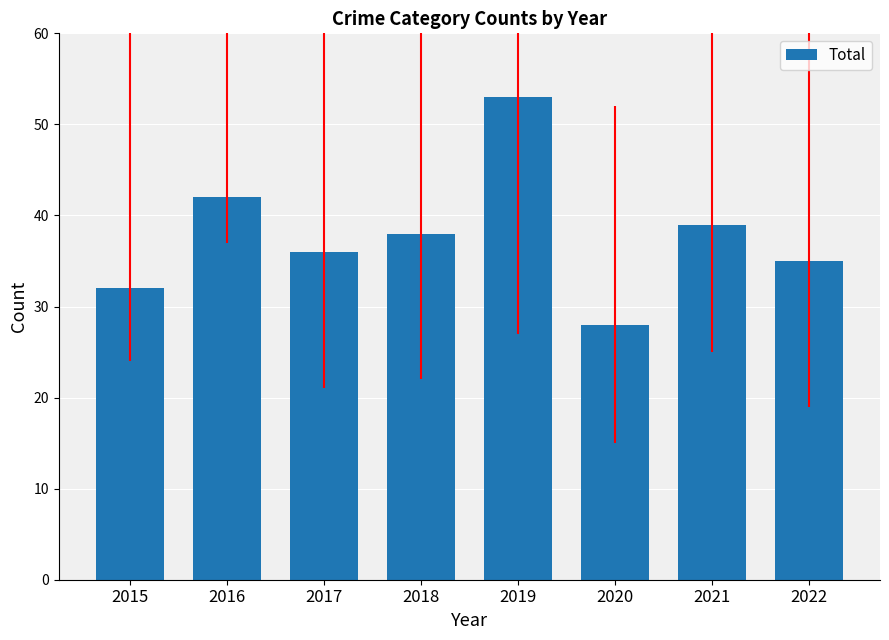

What is the value of the 4th bar from the left?

38